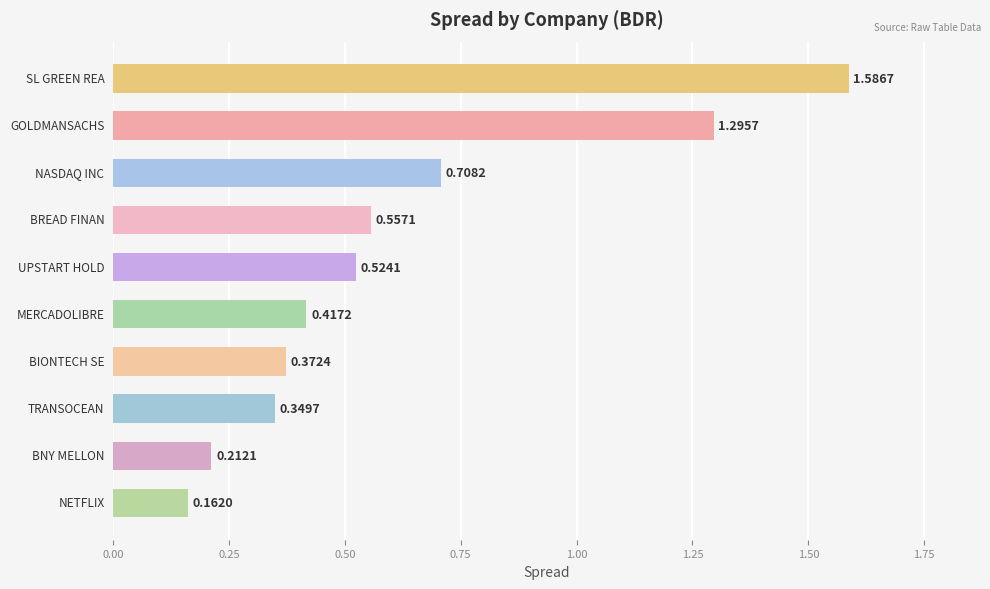

What is the difference between the maximum and minimum values?

1.4